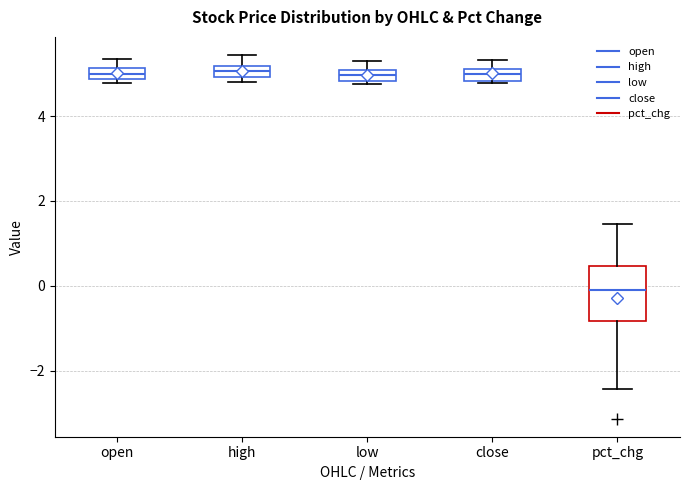

Where does the median line of the box for pct_chg sit on the y-axis? The values are not printed on the chart, so give them approximately, as read against the axis.

-0.2